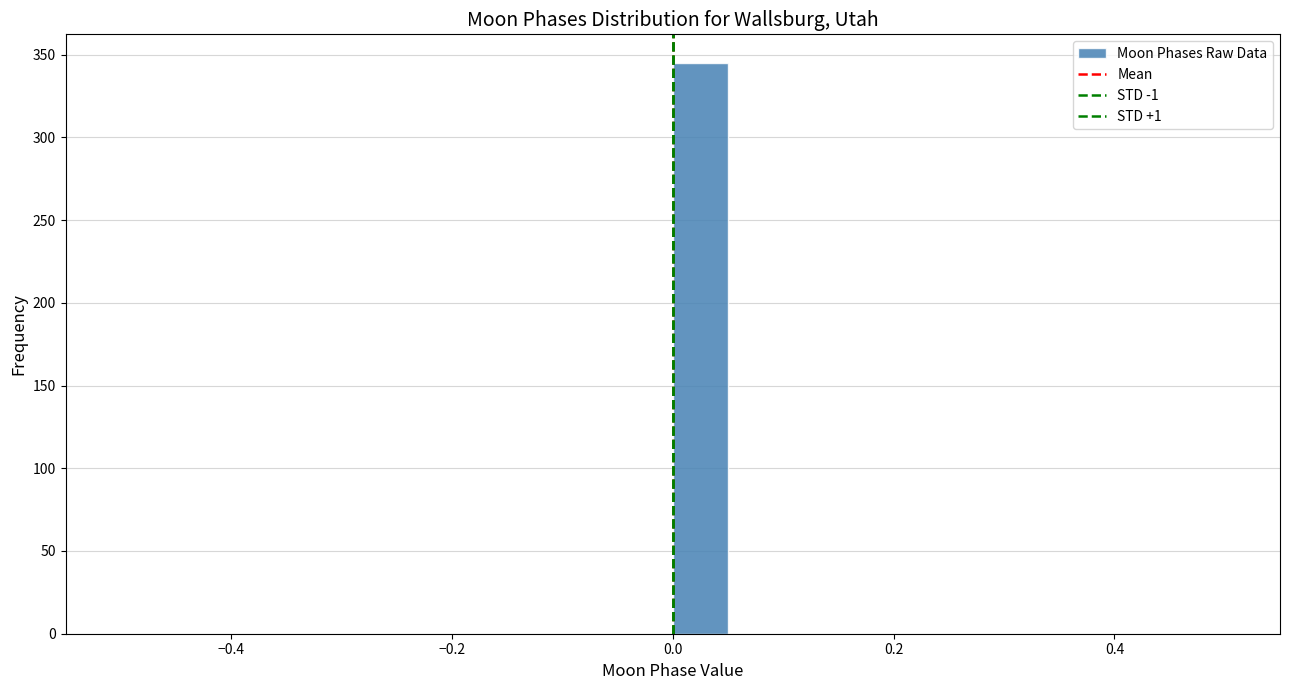

Read against the x-axis, roughly where is the centre of the tallest bar?

0.02